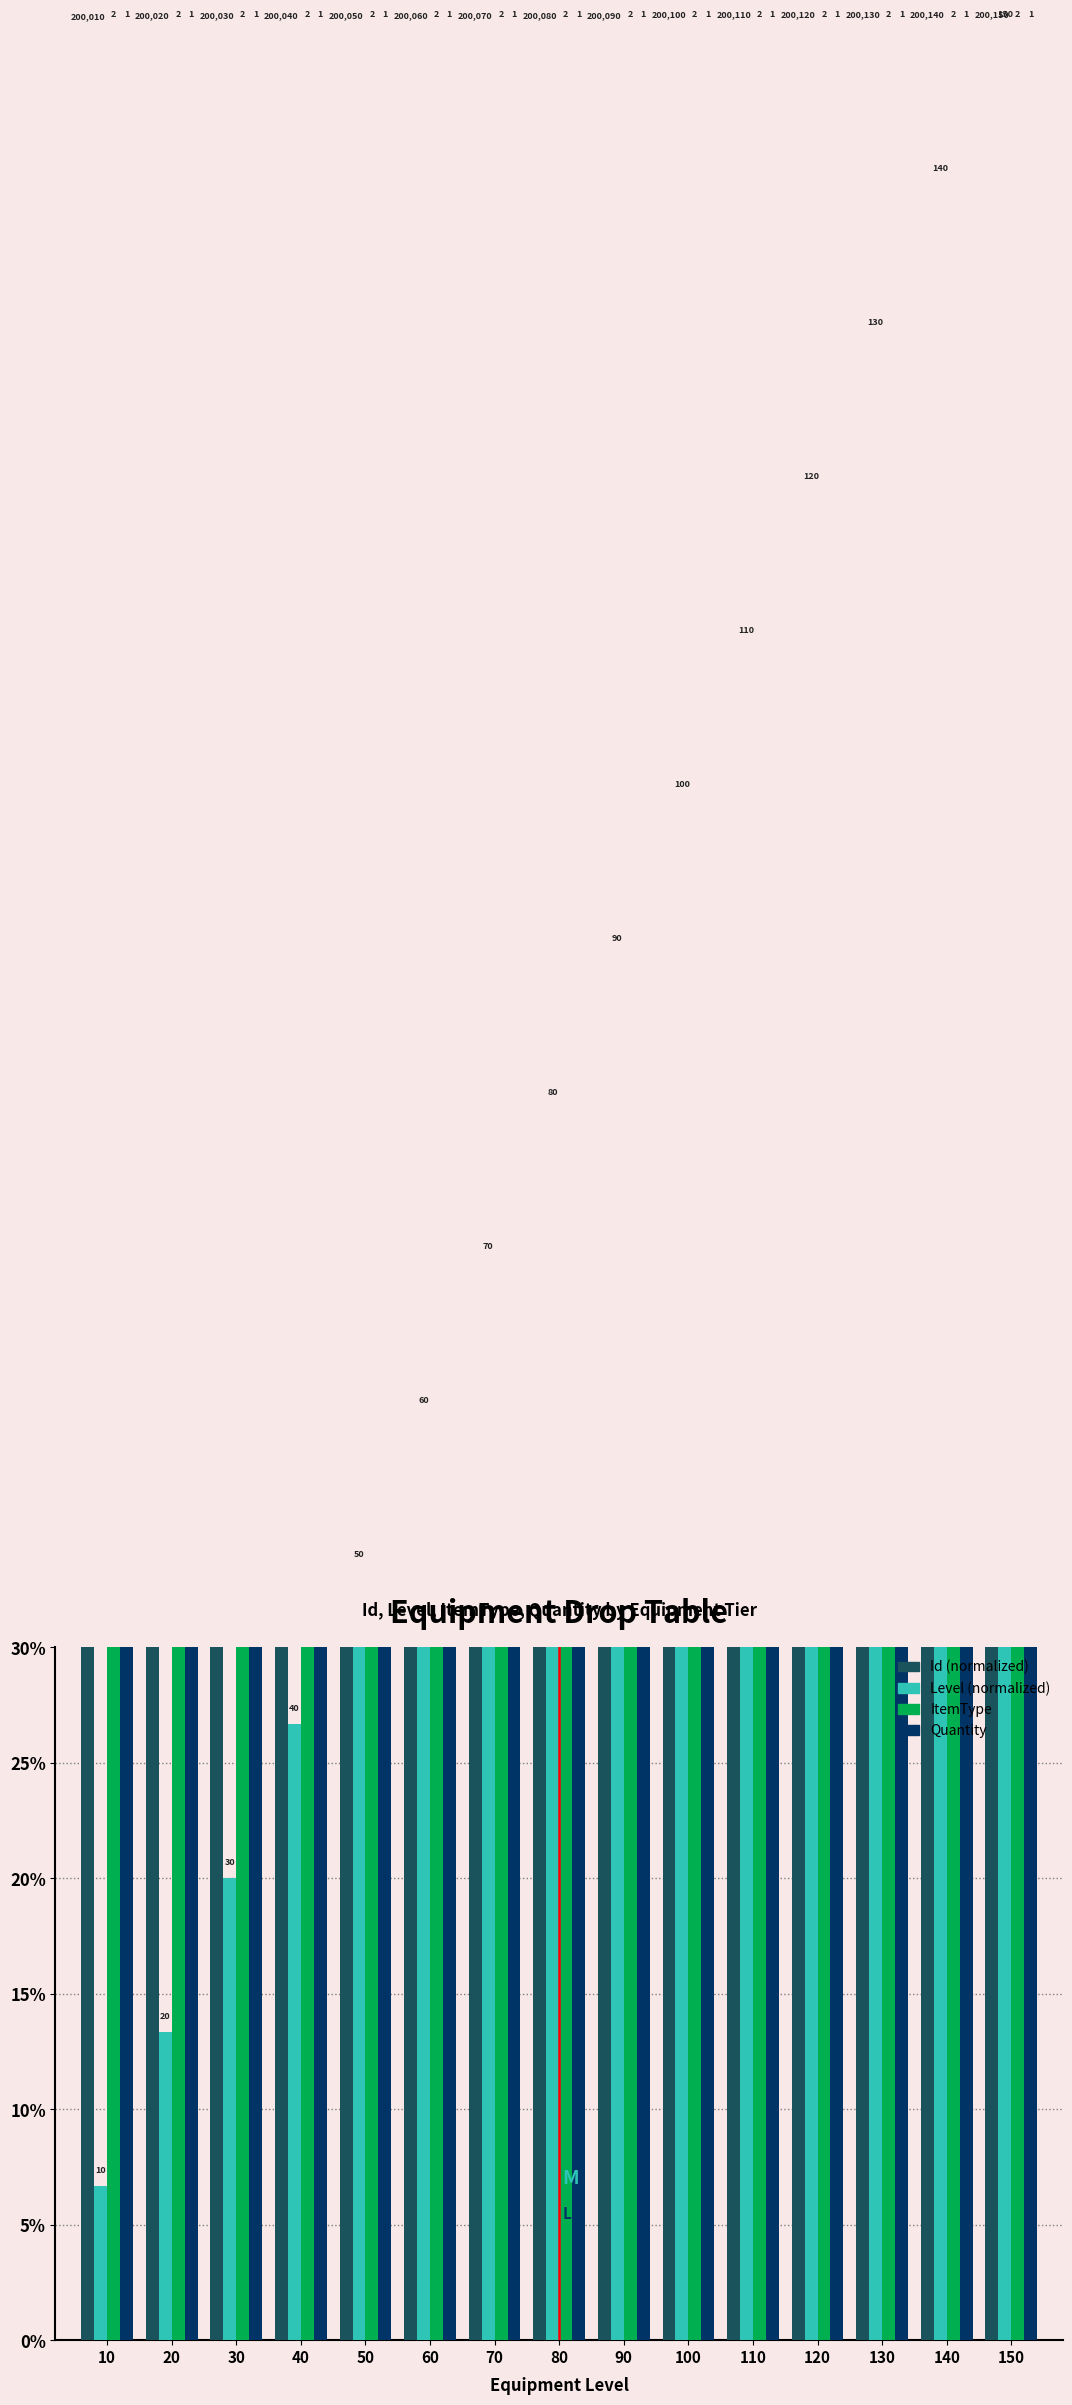

Reading left to right, what are all the values shown in this chart?

Id: 99.9	99.9	99.9	99.9	100.0	100.0	100.0	100.0	100.0	100.0	100.0	100.0	100.0	100.0	100.0
Level: 6.7	13.3	20.0	26.7	33.3	40.0	46.7	53.3	60.0	66.7	73.3	80.0	86.7	93.3	100.0
ItemType: 100.0	100.0	100.0	100.0	100.0	100.0	100.0	100.0	100.0	100.0	100.0	100.0	100.0	100.0	100.0
Quantity: 100.0	100.0	100.0	100.0	100.0	100.0	100.0	100.0	100.0	100.0	100.0	100.0	100.0	100.0	100.0